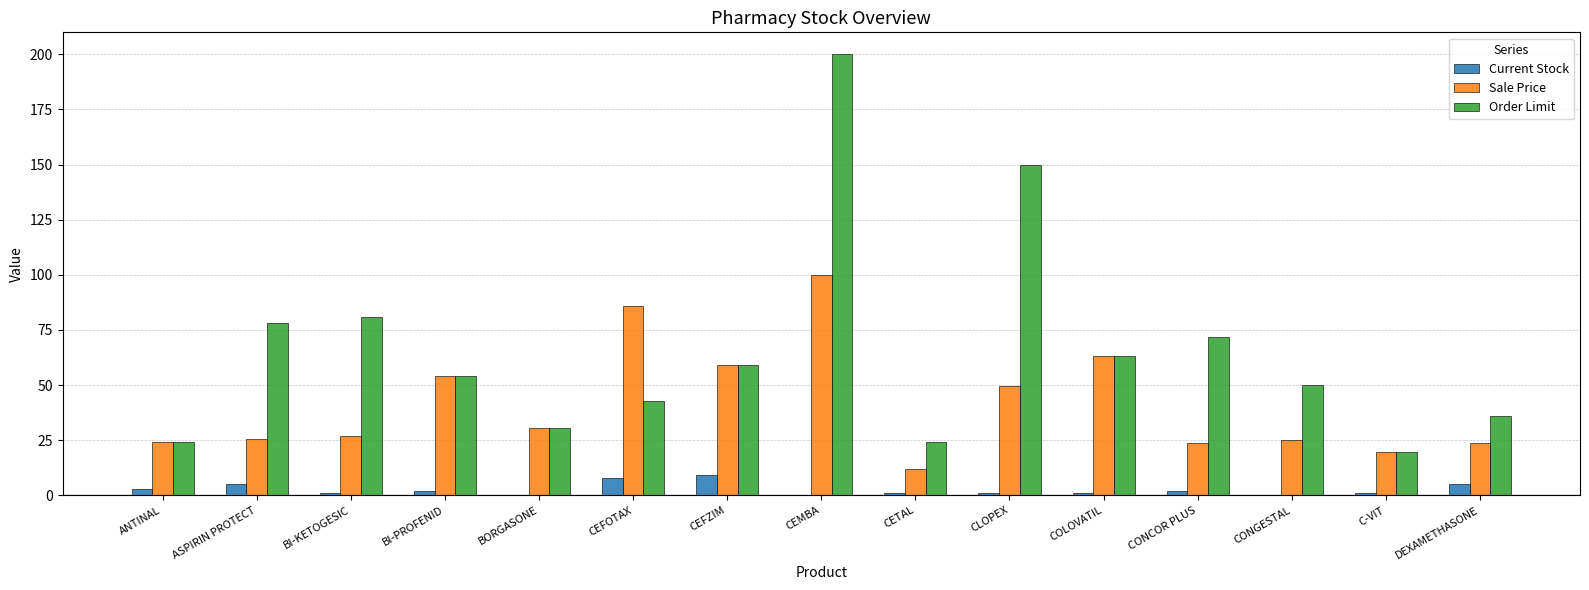

The Order Limit series shows 81.0 at BI-KETOGESIC. True or false?

True